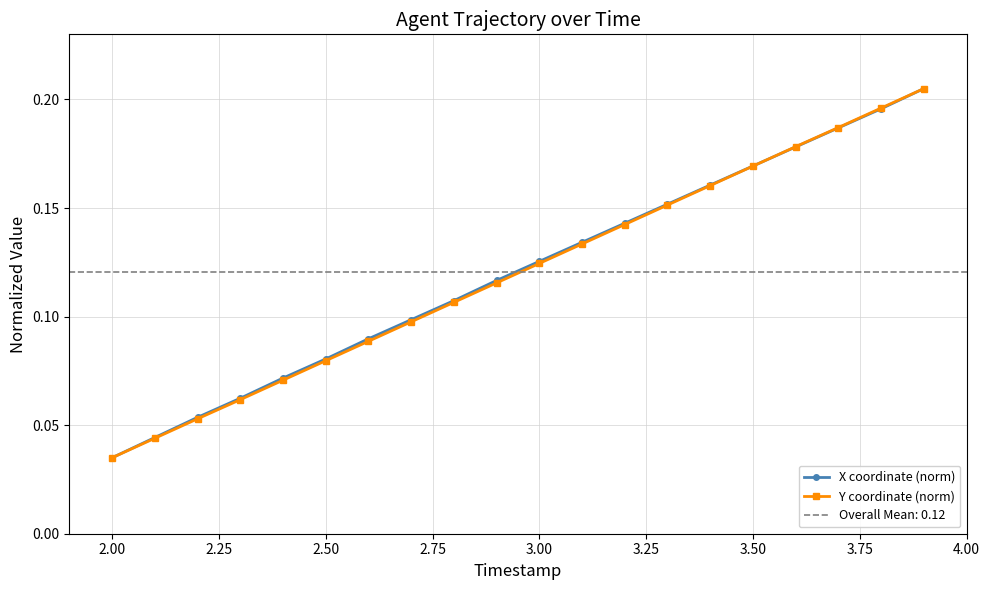

Reading right to left, transcribe all the data shown in this chart.

X coordinate (norm): 0.2	0.2	0.2	0.2	0.2	0.2	0.2	0.1	0.1	0.1	0.1	0.1	0.1	0.1	0.1	0.1	0.1	0.1	0.0	0.0
Y coordinate (norm): 0.2	0.2	0.2	0.2	0.2	0.2	0.2	0.1	0.1	0.1	0.1	0.1	0.1	0.1	0.1	0.1	0.1	0.1	0.0	0.0